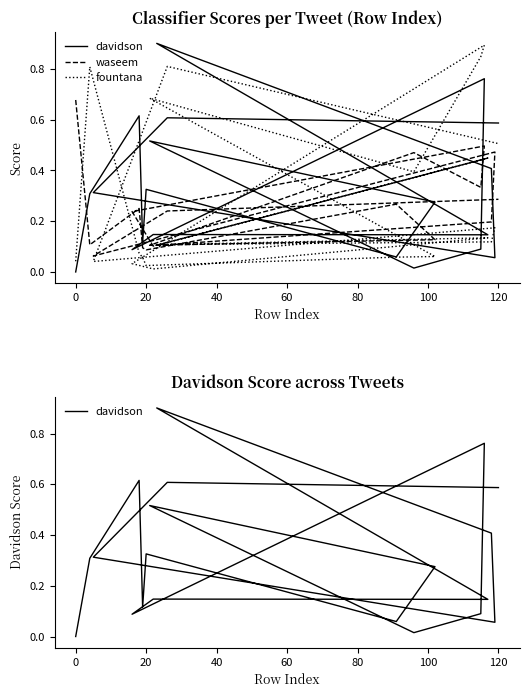

What are all the series names shown in the legend?

davidson, waseem, fountana